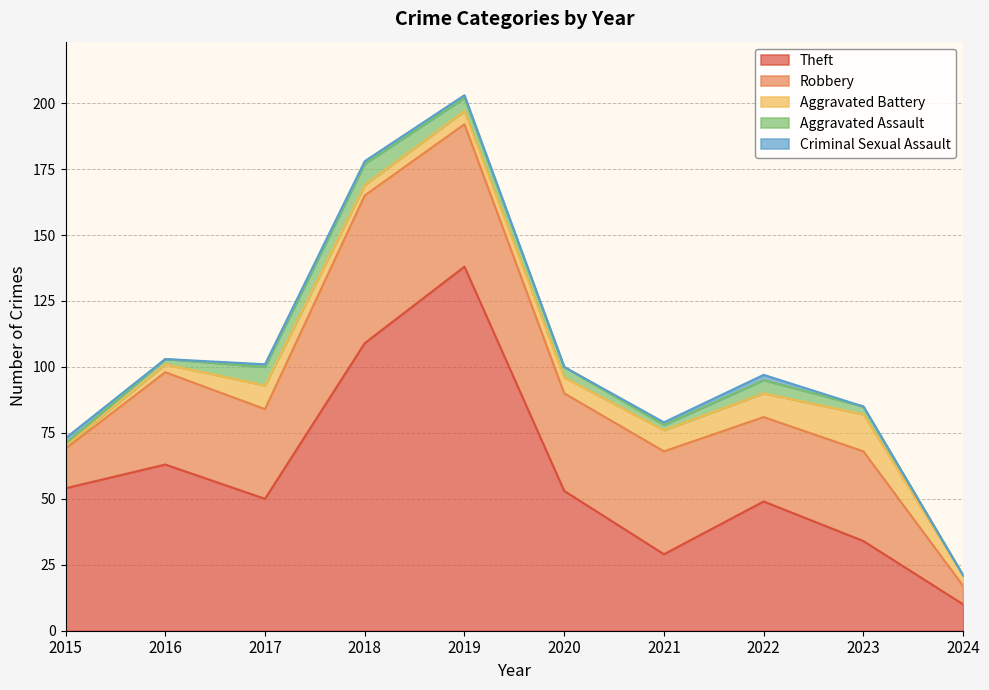

What is the difference between the maximum and second lowest values in the Aggravated Battery series?

11